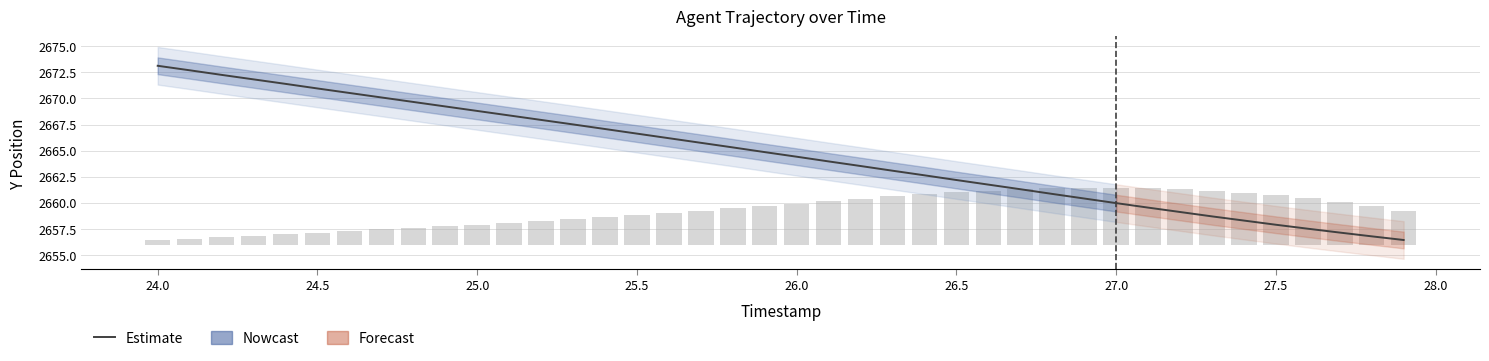

Reading left to right, transcribe all the data shown in this chart.

2673.1	2672.7	2672.2	2671.8	2671.4	2670.9	2670.5	2670.1	2669.7	2669.2	2668.8	2668.4	2667.9	2667.5	2667.1	2666.6	2666.2	2665.8	2665.3	2664.9	2664.4	2664.0	2663.5	2663.1	2662.6	2662.2	2661.8	2661.3	2660.9	2660.4	2660.0	2659.6	2659.1	2658.7	2658.3	2657.9	2657.5	2657.2	2656.8	2656.4